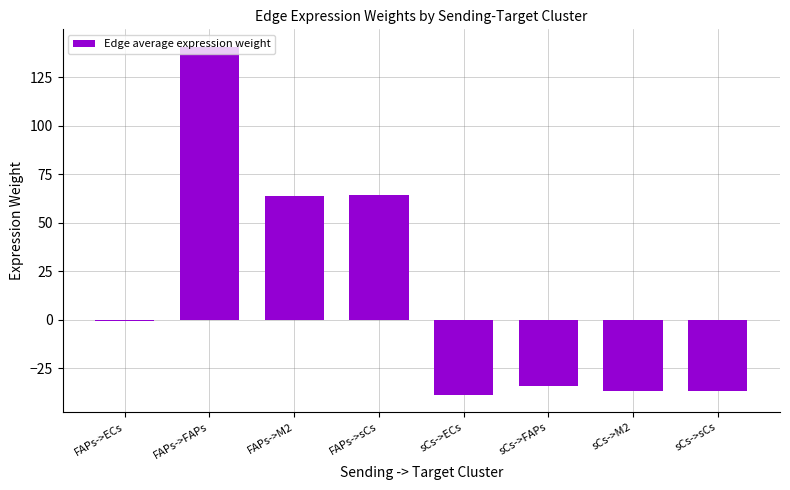

What is the approximate value at sCs->sCs?

-36.6